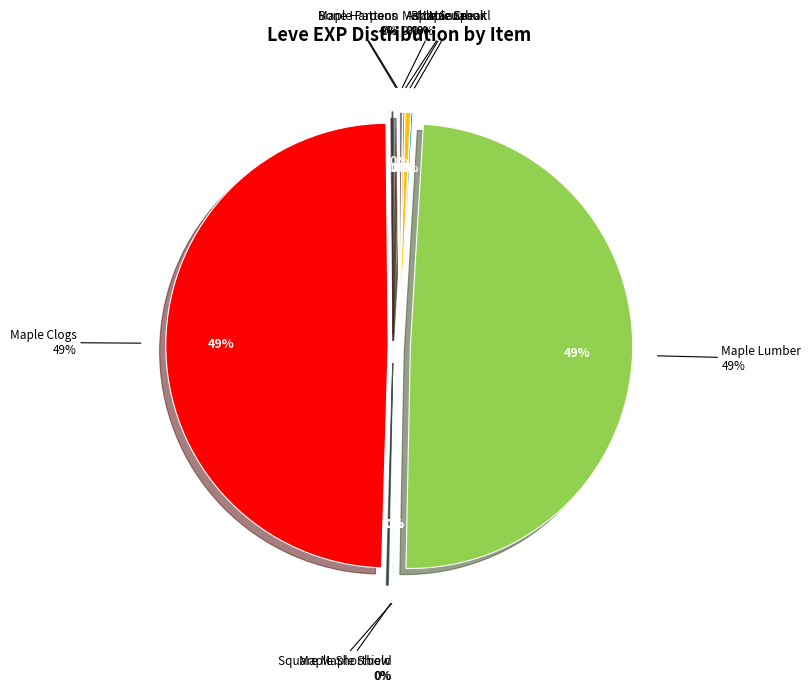

What is the change in value from Maple Pattens to Maple Lumber?

+629